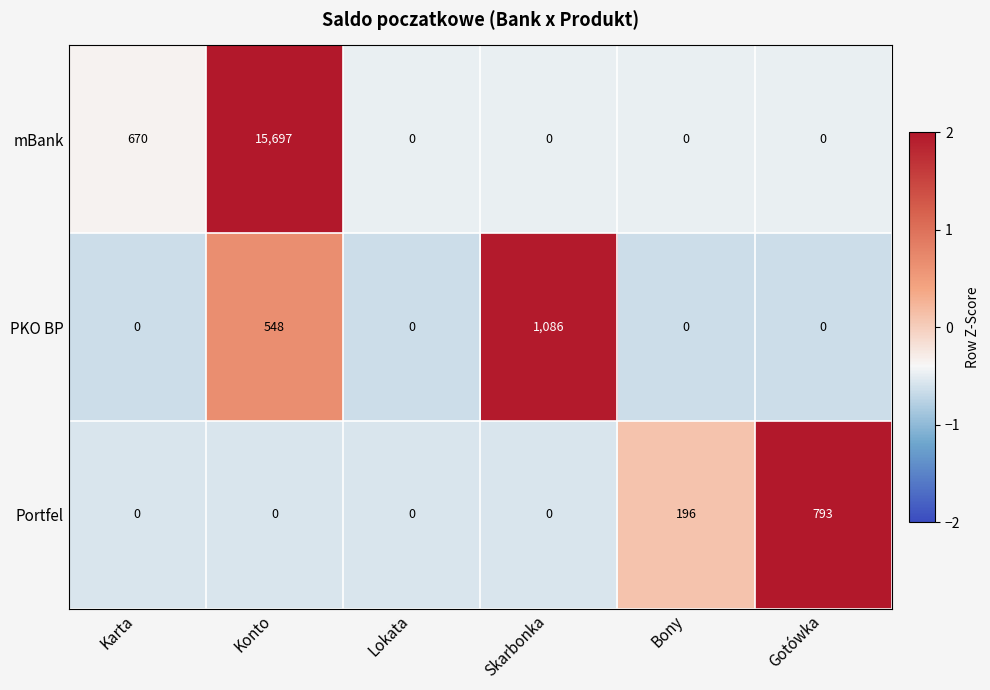

True or false: Portfel has a value of 413 at Karta.

False